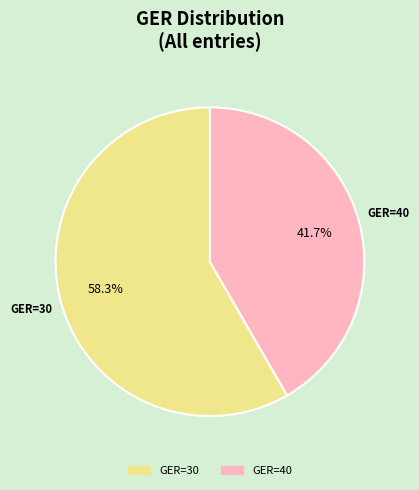

Does any single category account for the majority?

Yes